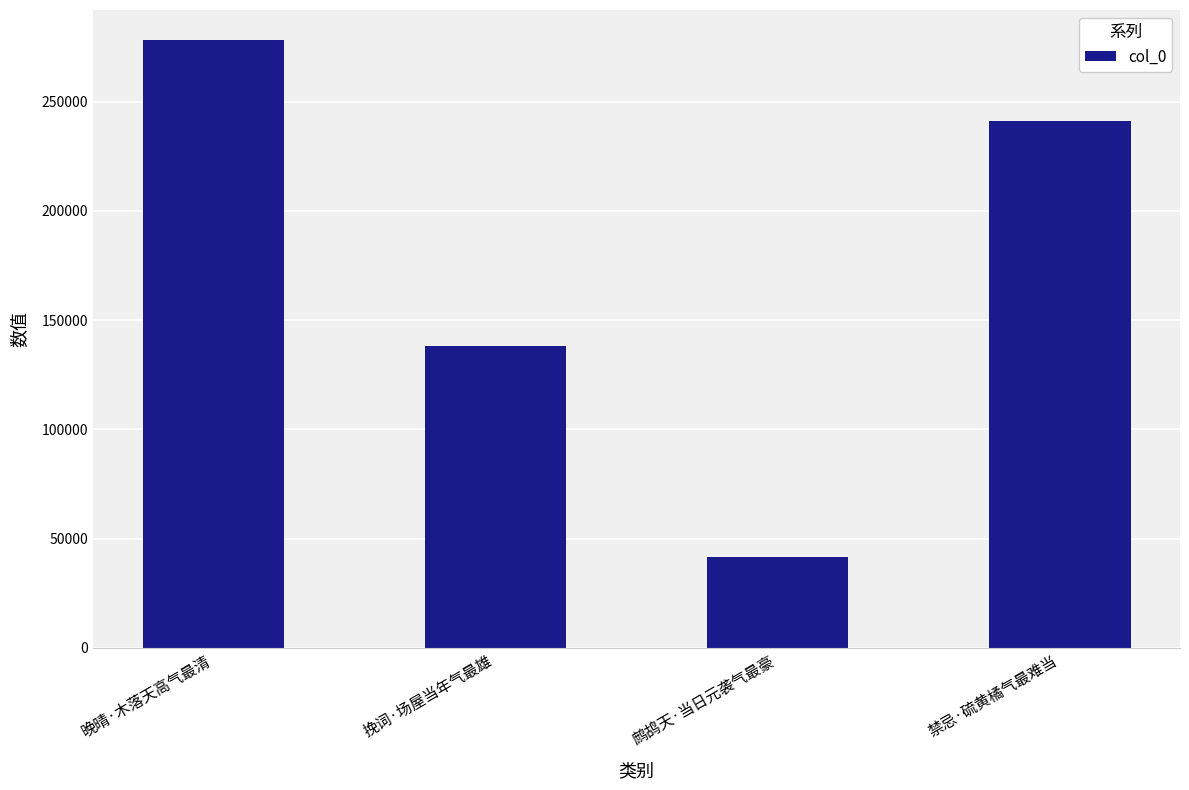

Count the values in the range 138134 to 278092.

3